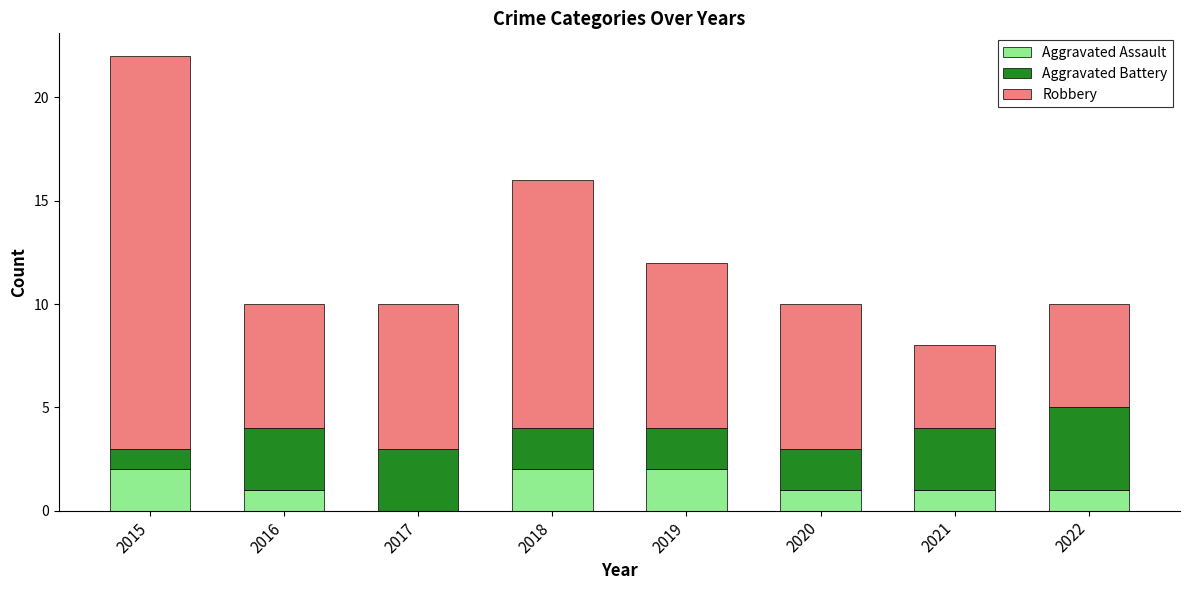

At which category is the sum across all series the highest?

2015